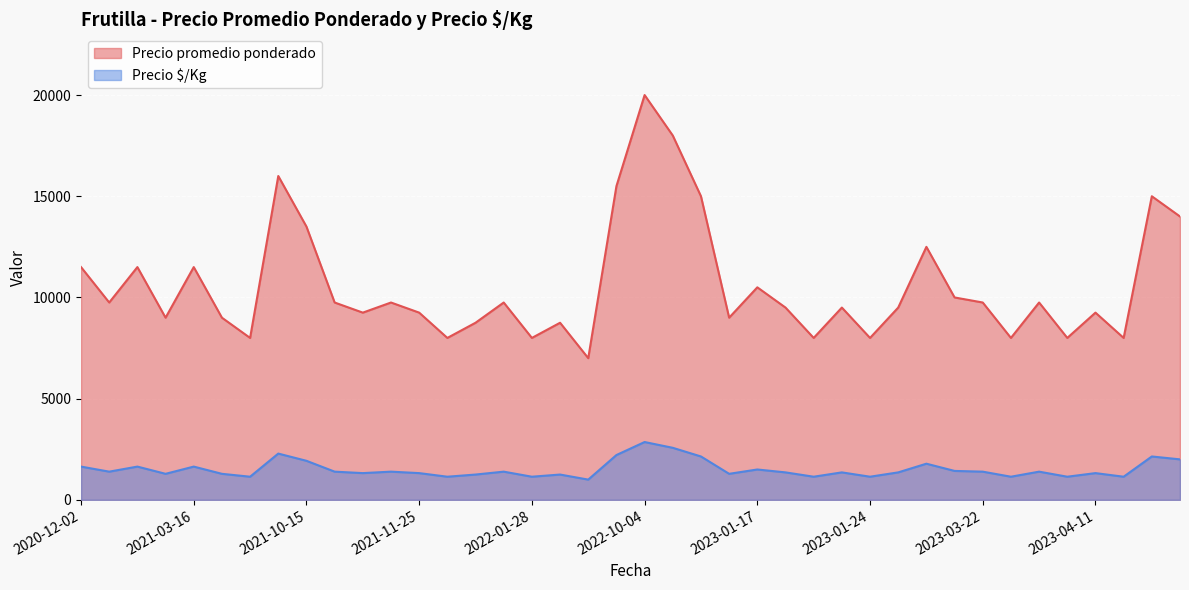

At which category does the chart reach its peak across all series?

2022-10-04